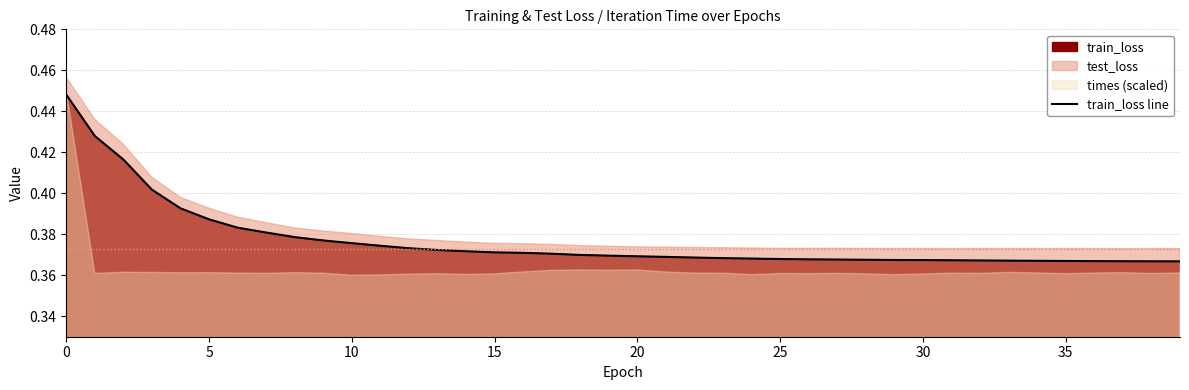

What is the approximate value at 11?

0.4